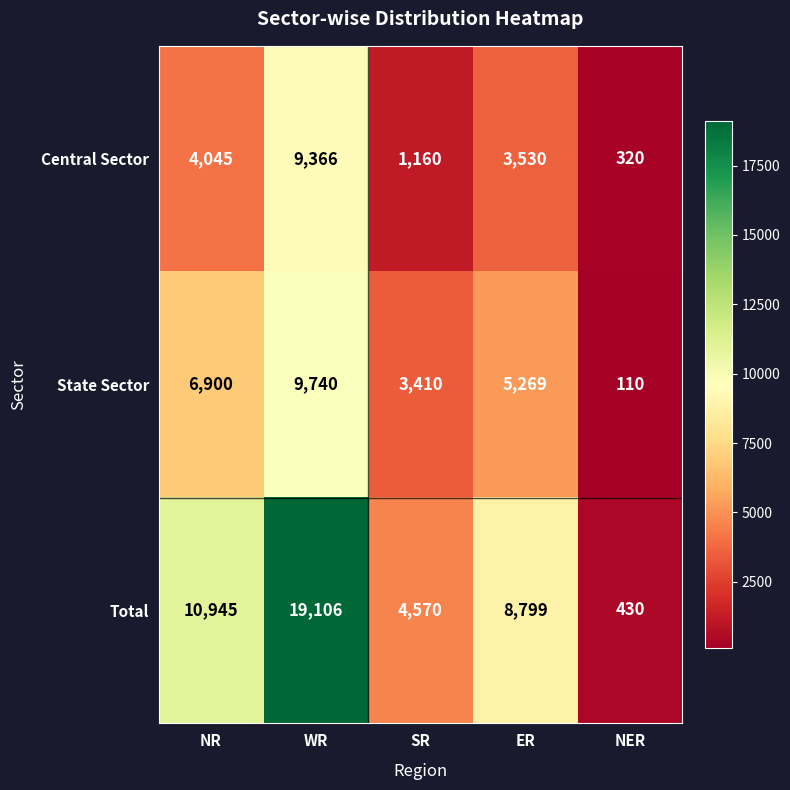

Is it true that Central Sector equals 1160 at SR?

True